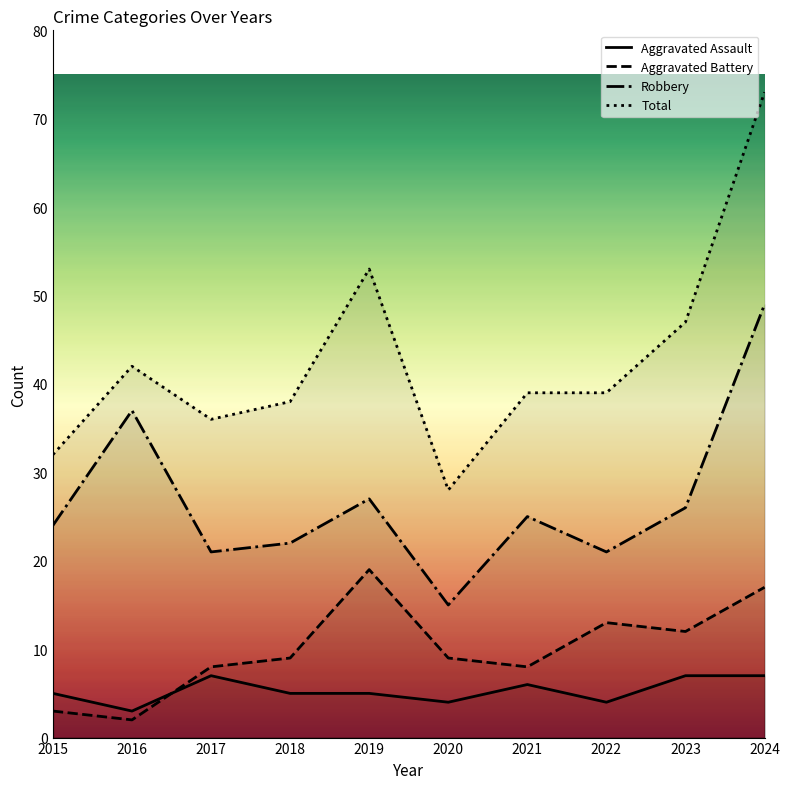

The value of Robbery at 2017 is 32. True or false?

False